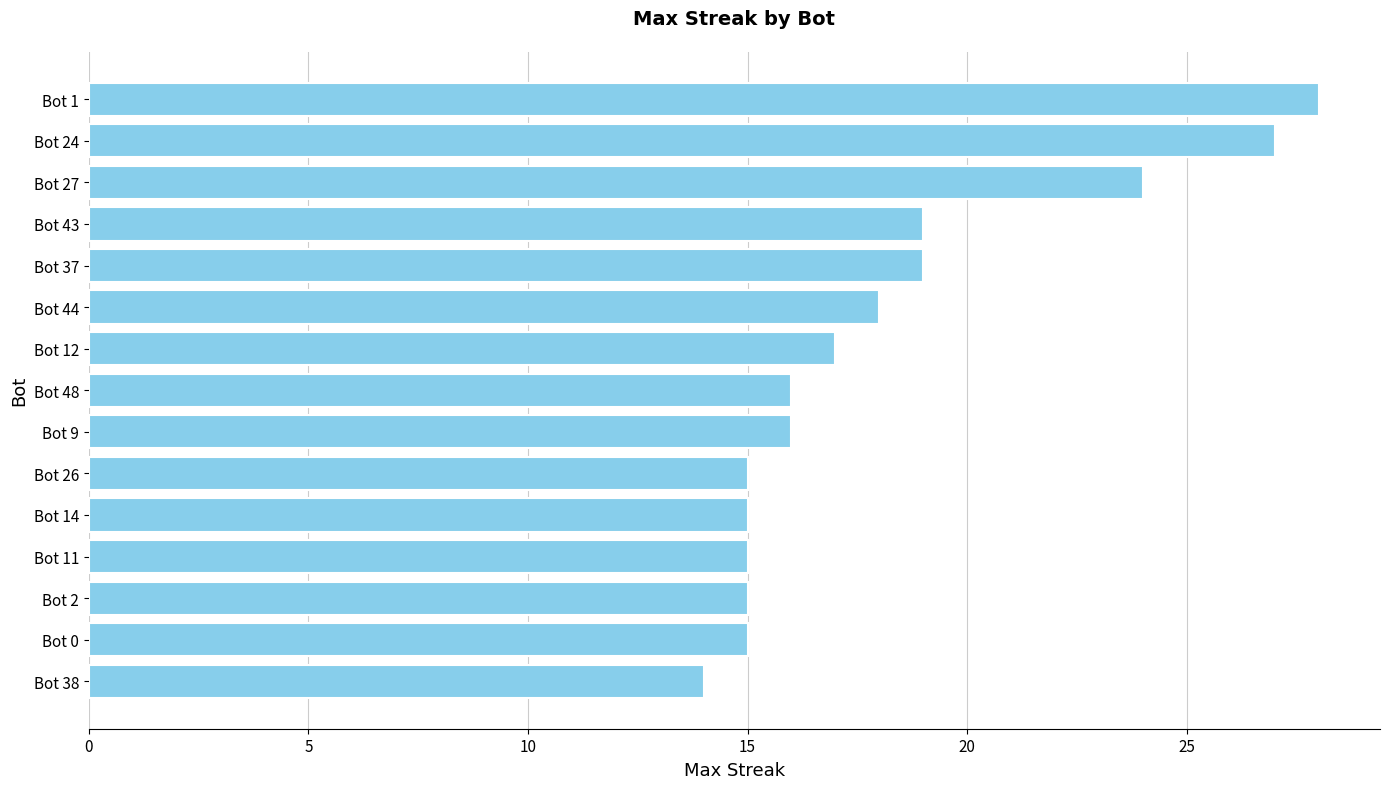

What is the difference between the maximum and second lowest values?

13